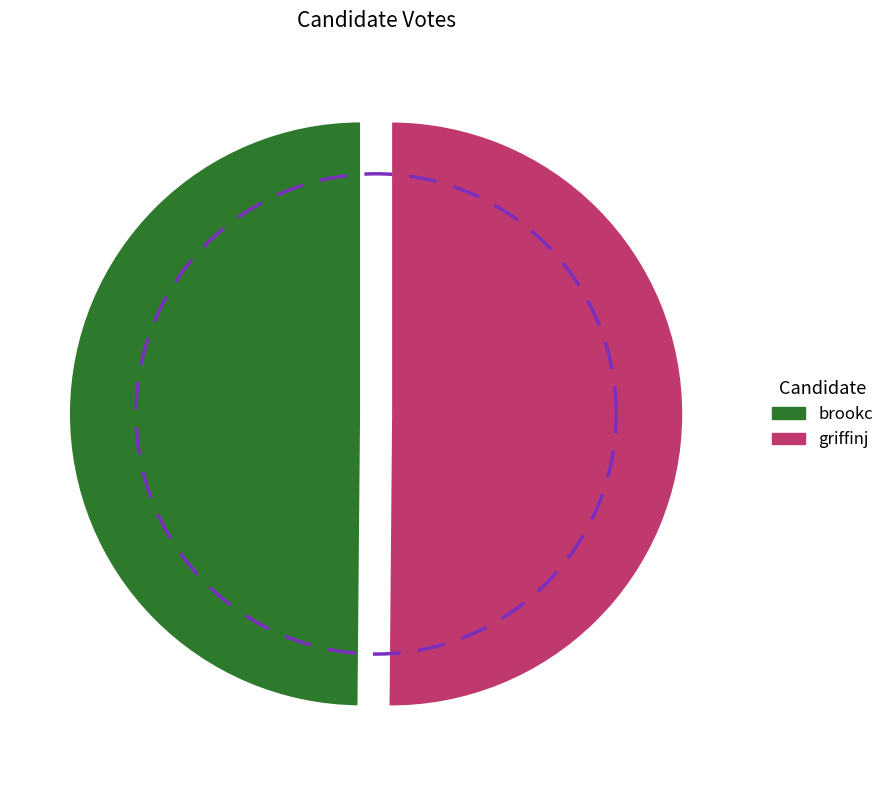

What is the majority slice?

griffinj